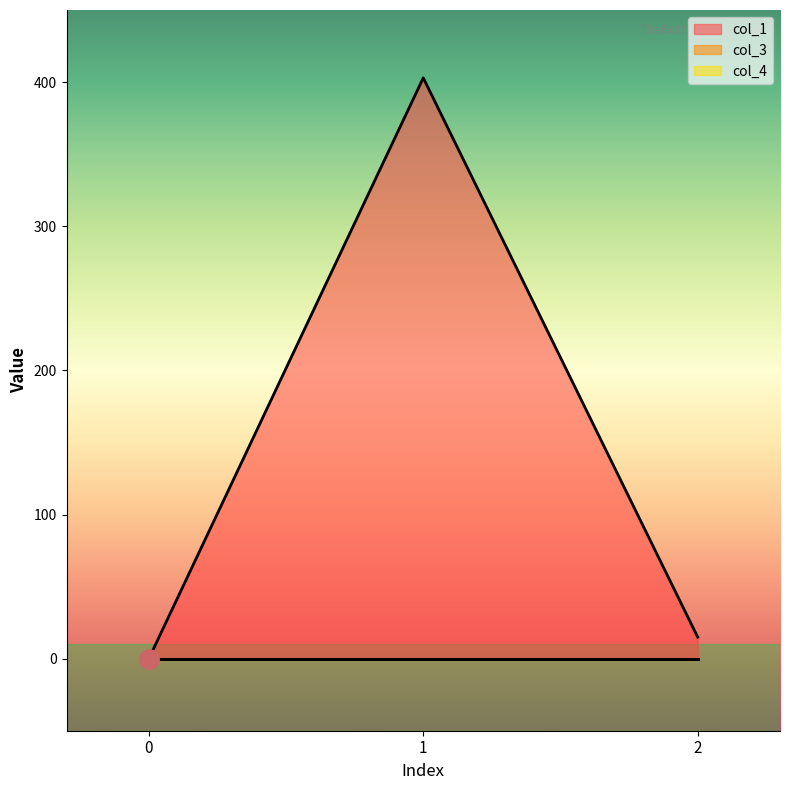

List the series in order of their peak value, lowest first.

col_3, col_4, col_1